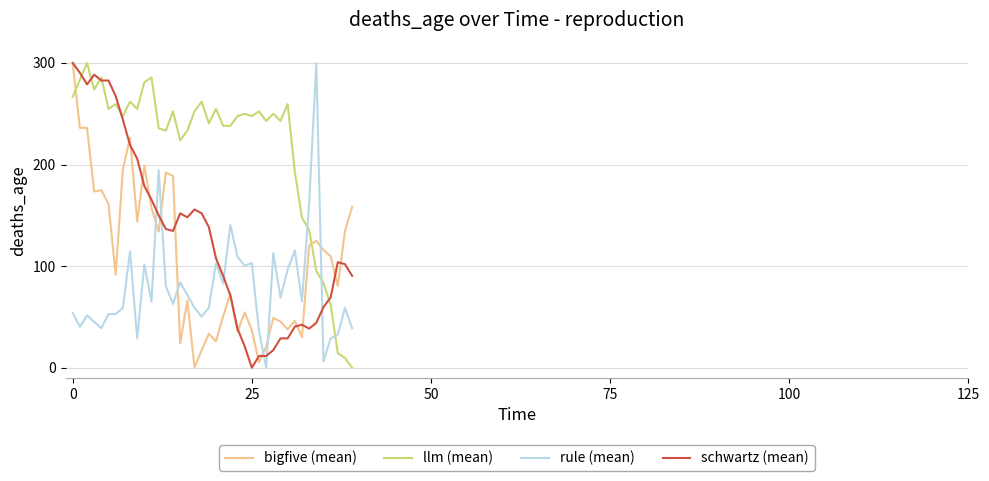

What is the greatest value displayed?

300.0